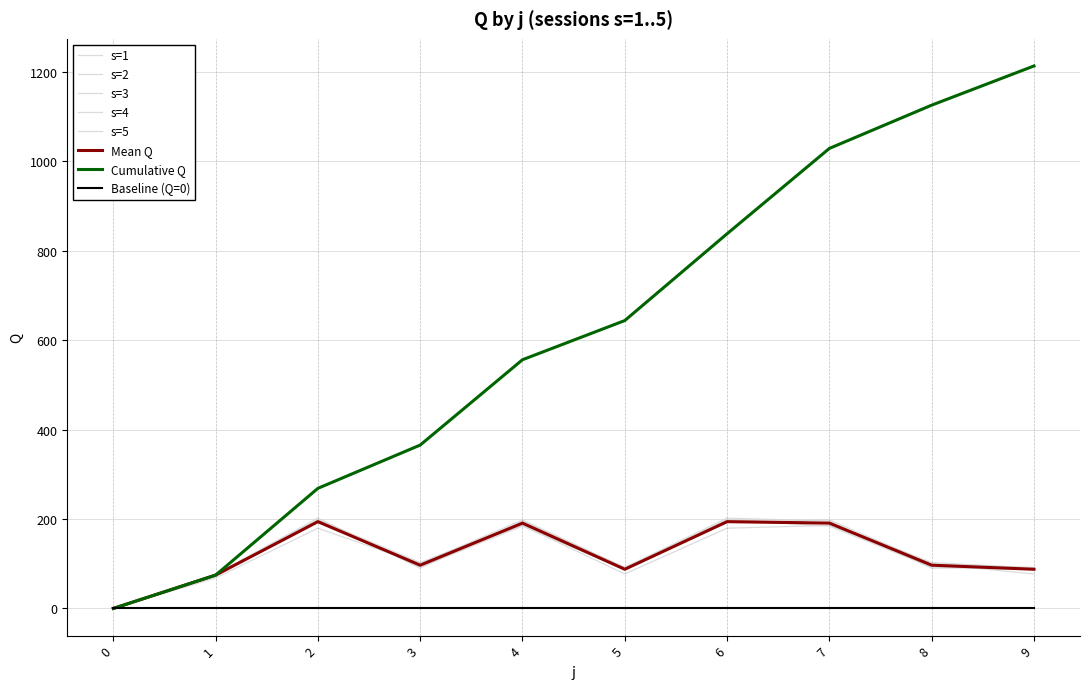

In s=2, how many points are higher than both neighbors (excluding endpoints)?

3